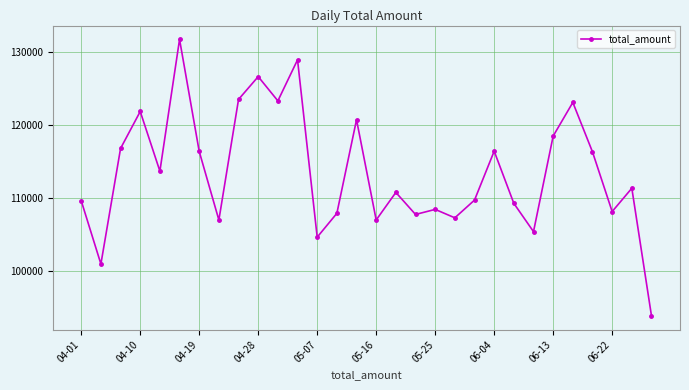

What is the minimum value shown in the chart?

93920